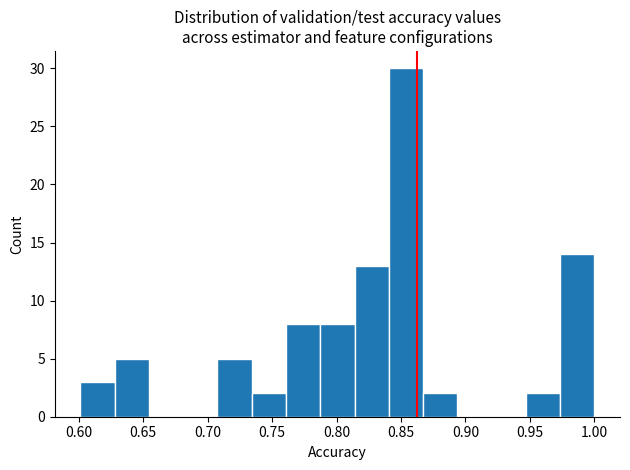

Which range on the x-axis has the tallest bar?

0.840 to 0.865